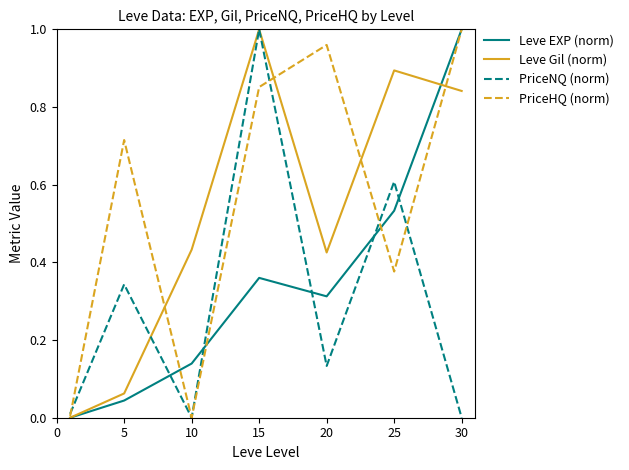

Which series has the largest total across all categories?

PriceHQ (norm)